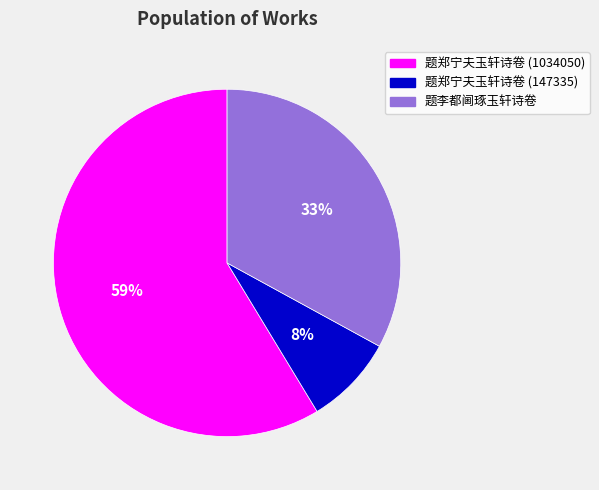

Is it true that 题李都阃琢玉轩诗卷 is 33% of the pie?

True